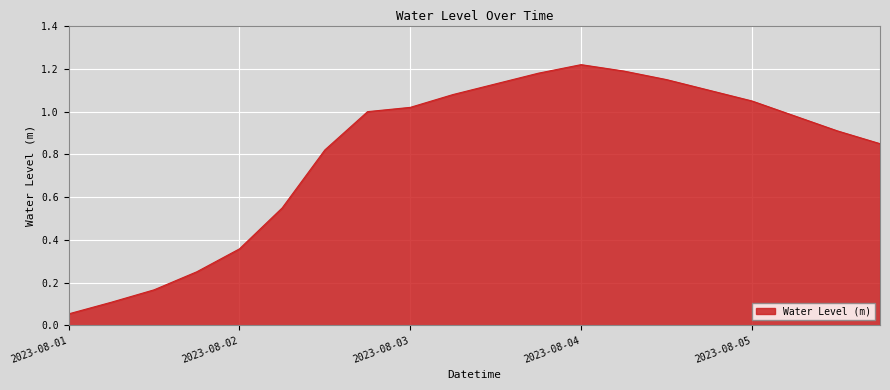

At which label is the value closest to 0?

2023-08-01